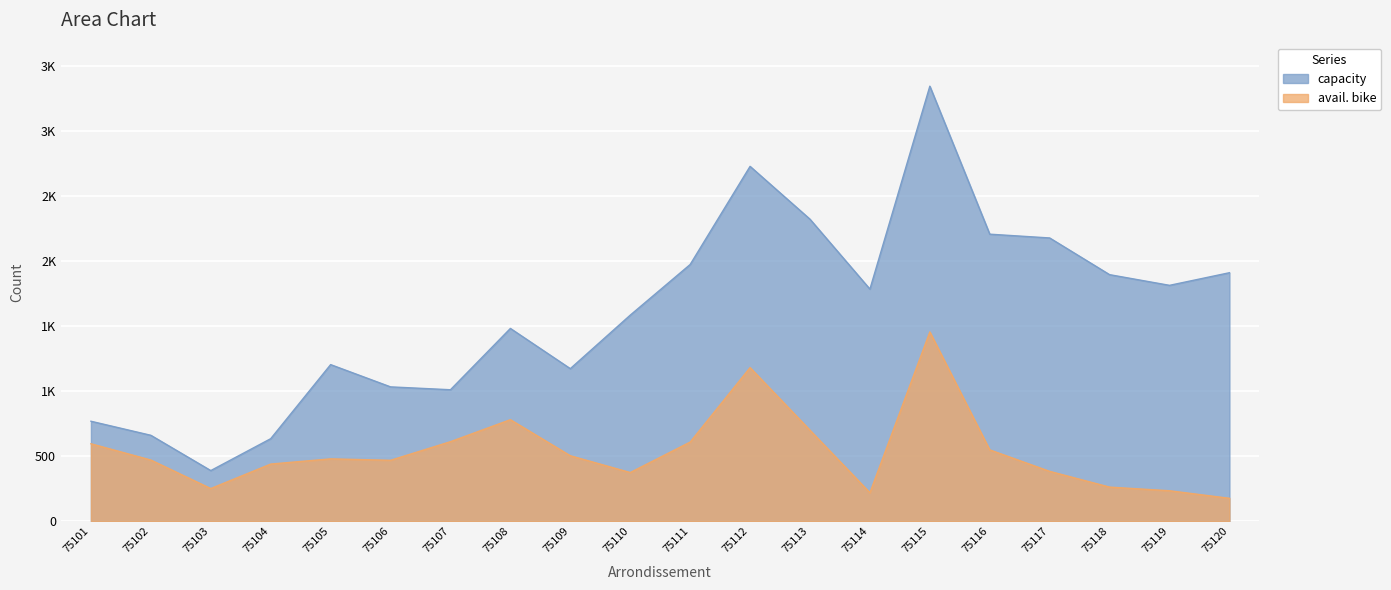

The capacity series shows 5445 at 75115. True or false?

False